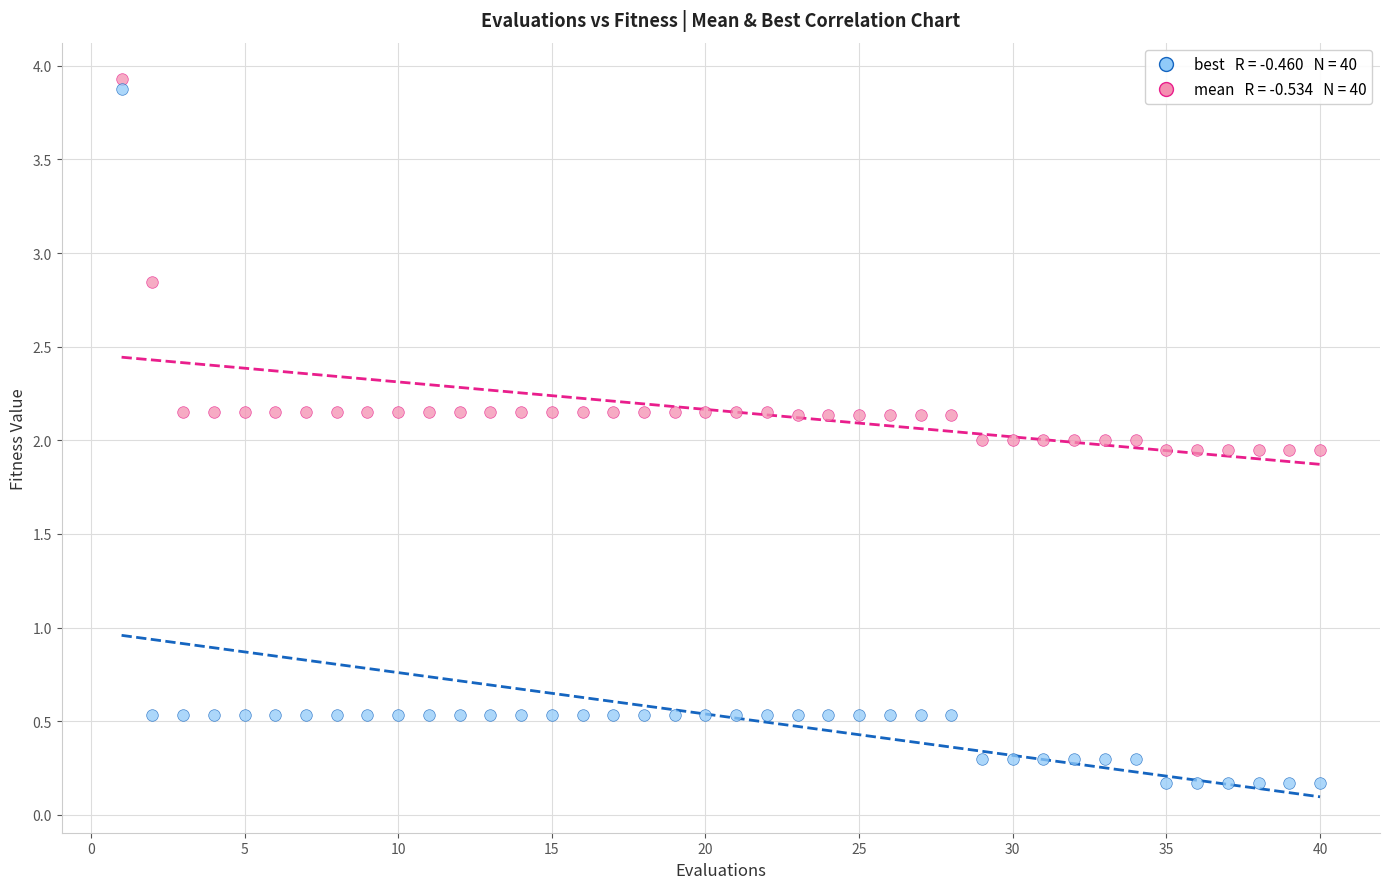

Across all data points, what is the range of Y values (max minus min)?

3.8